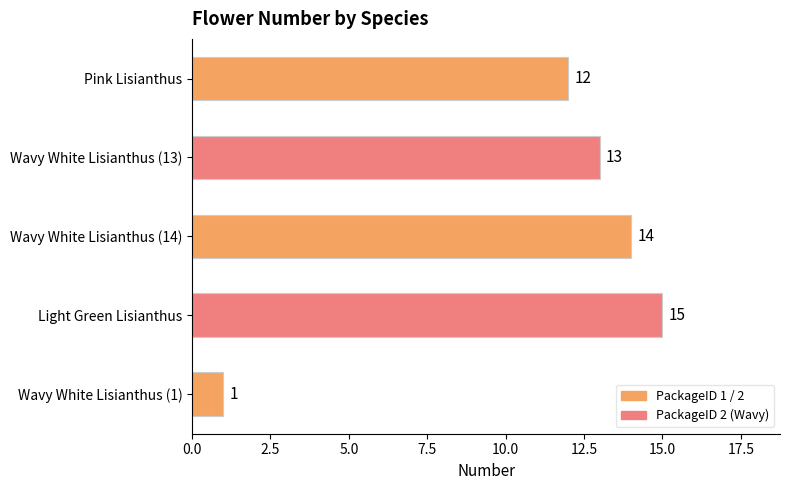

Reading top to bottom, what are all the values shown in this chart?

12	13	14	15	1